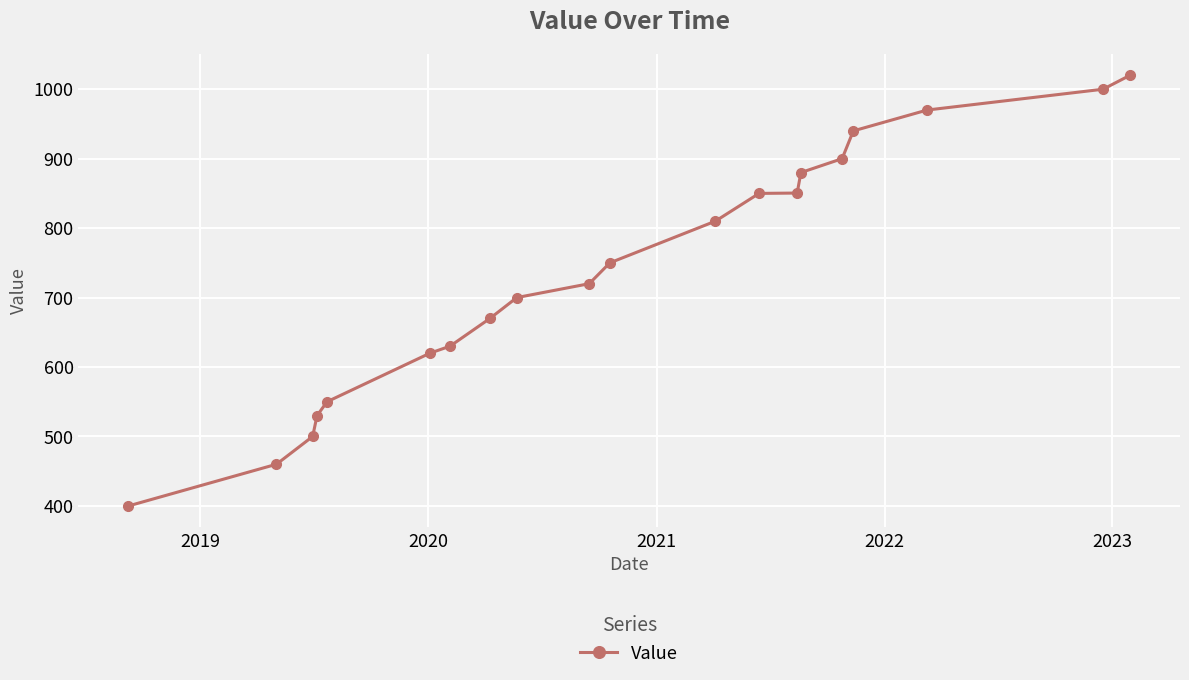

How many lines are shown in the chart?

1